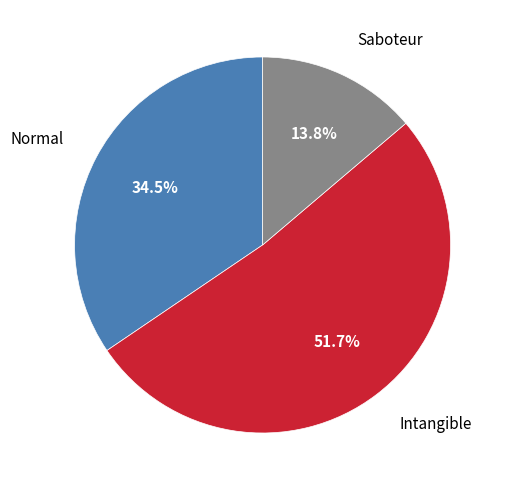

Is it true that Saboteur is 14% of the pie?

True